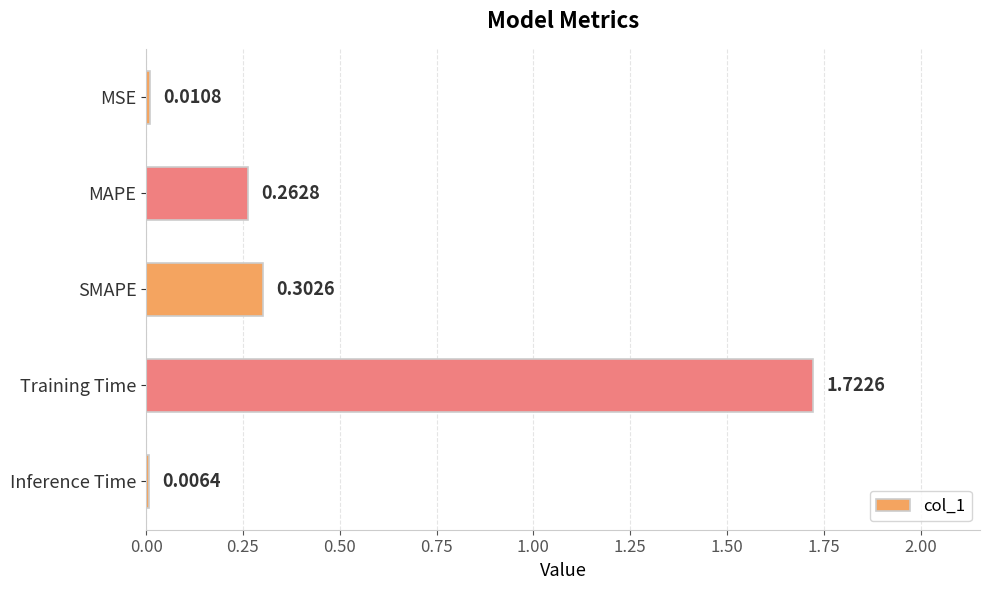

What is the change in value from MSE to Training Time?

+1.7